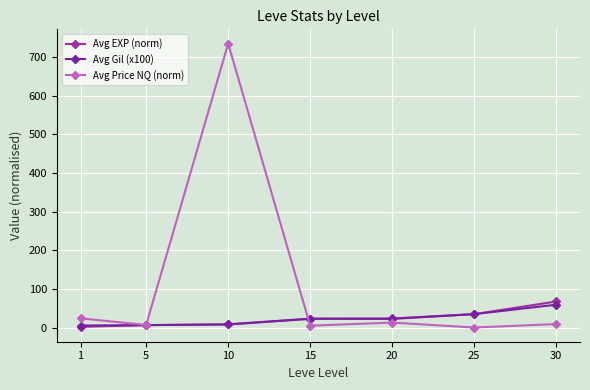

What is the value of the Avg Gil (x100) point at the 4th from the left?

23.3